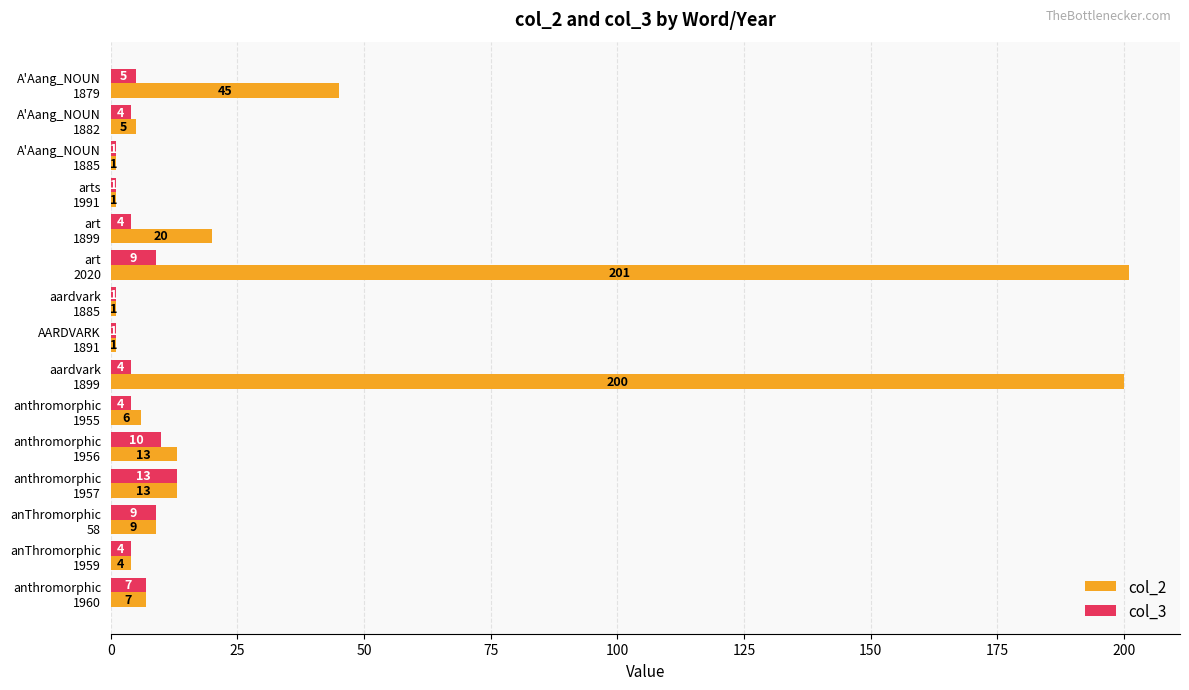

What is the greatest value displayed?

201